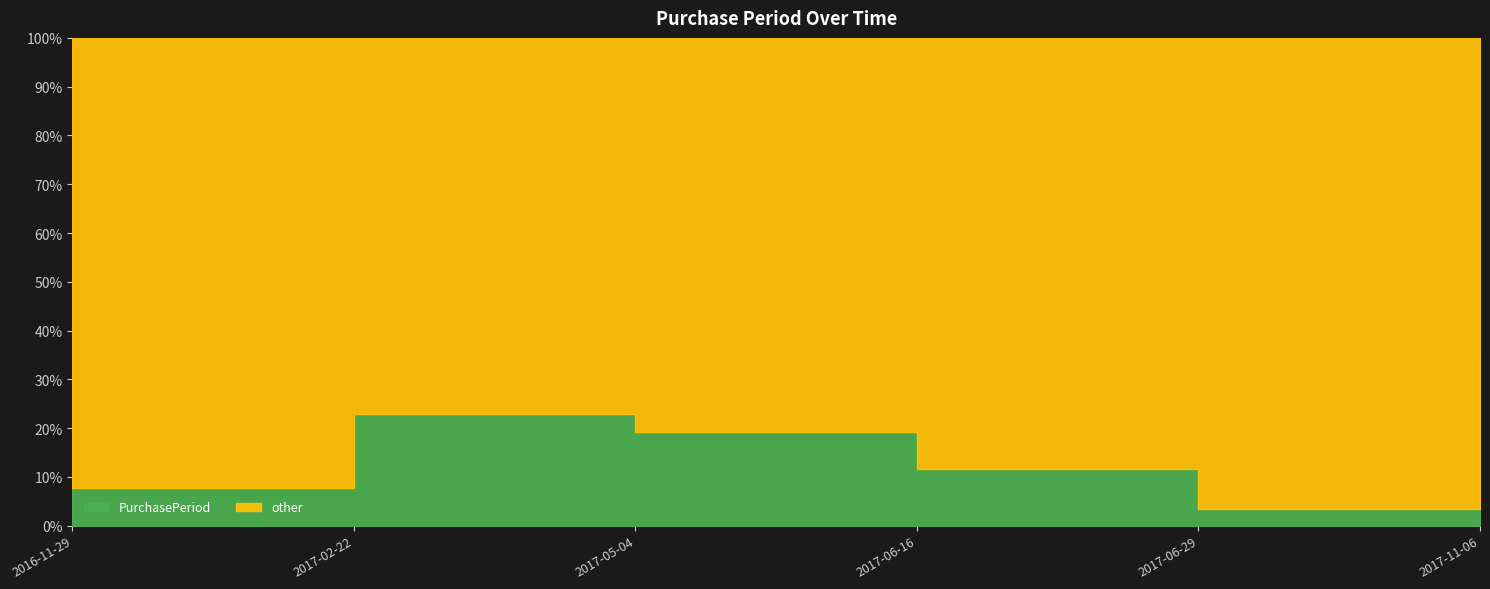

What is the average value?

62